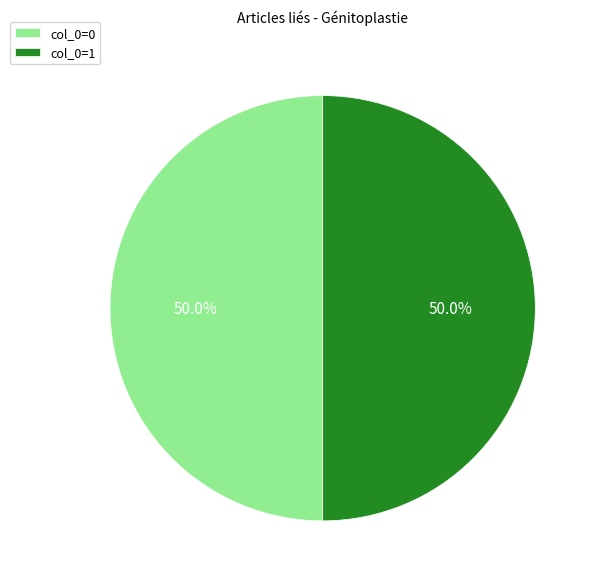

What portion of the pie excludes col_0=0?

50.0%